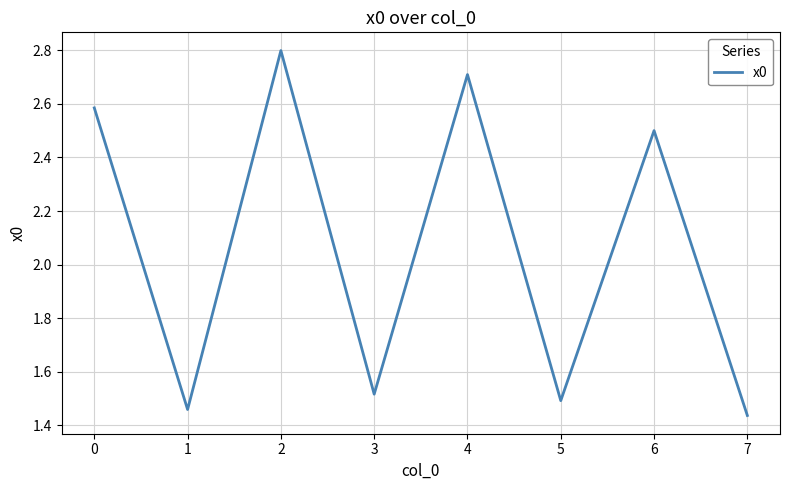

How many values exceed 2?

4